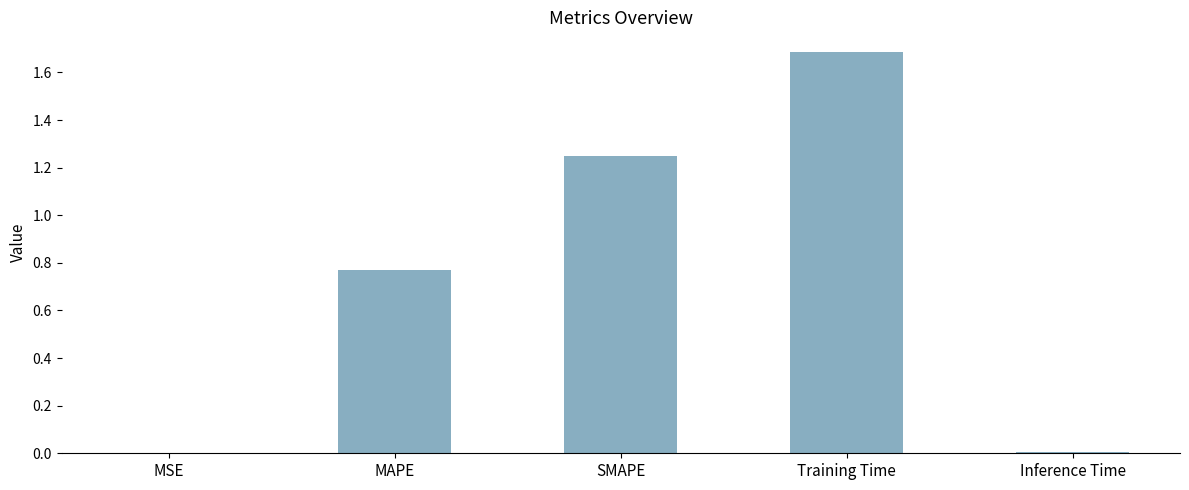

What is the sum of all values?

3.7